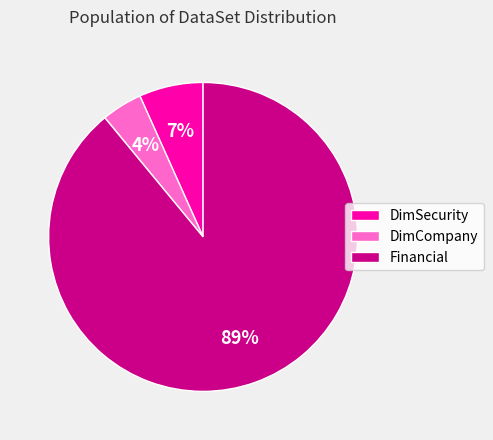

What percentage is the Financial slice, to the nearest percent?

89%